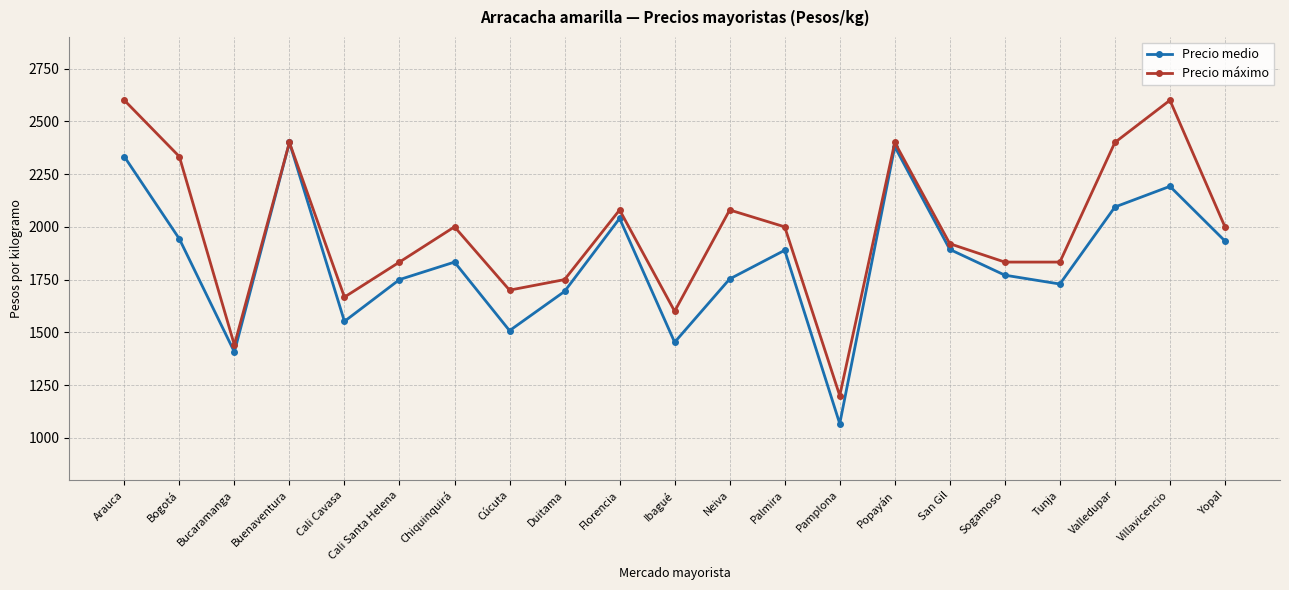

The Precio máximo series shows 394 at Ibagué. True or false?

False